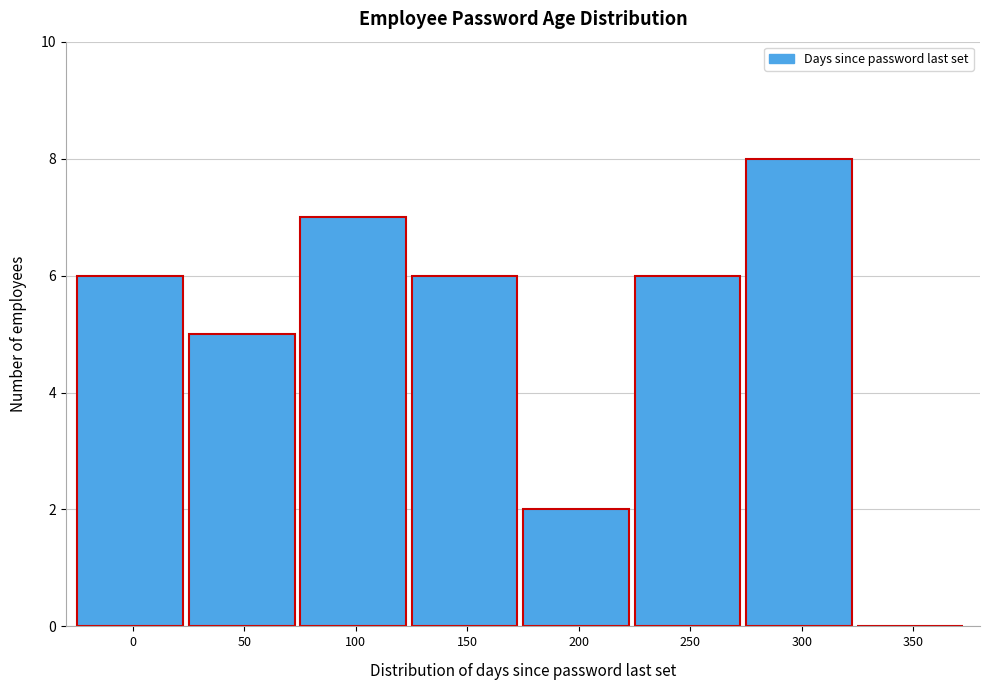

Reading left to right, list all the values displayed in this chart.

0=6	50=5	100=7	150=6	200=2	250=6	300=8	350=0